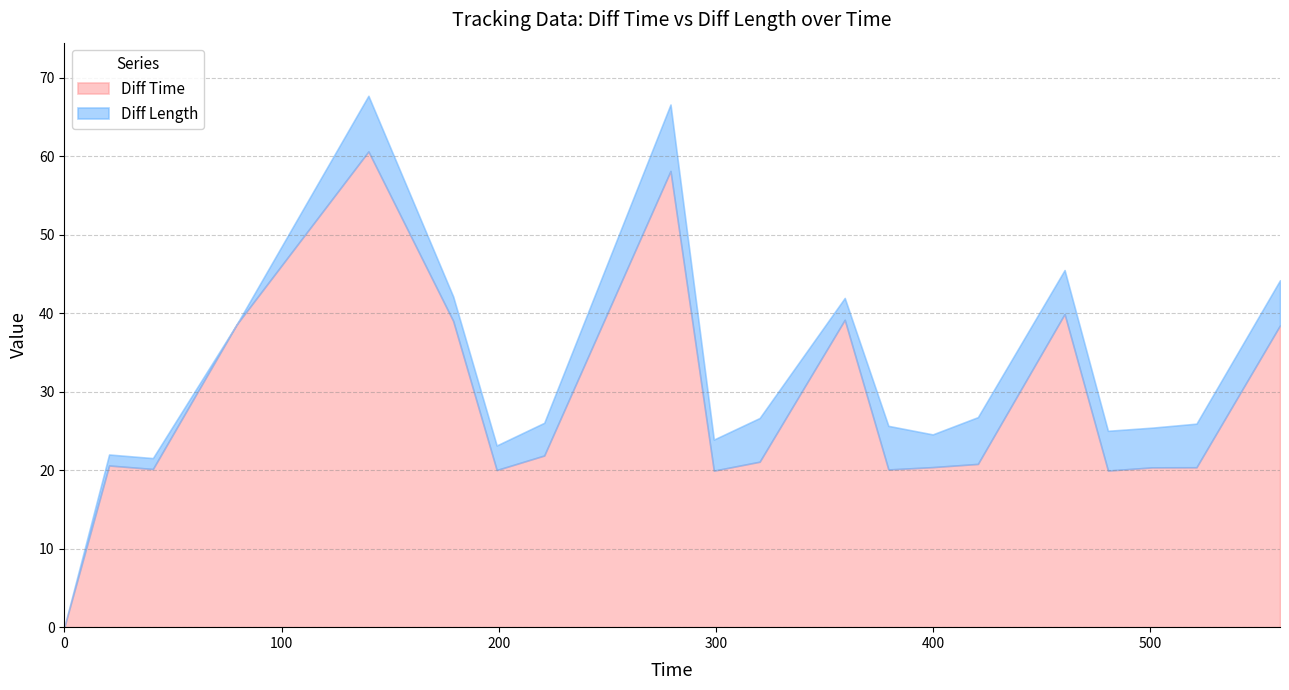

True or false: Diff Time and Diff Length cross at least once.

False